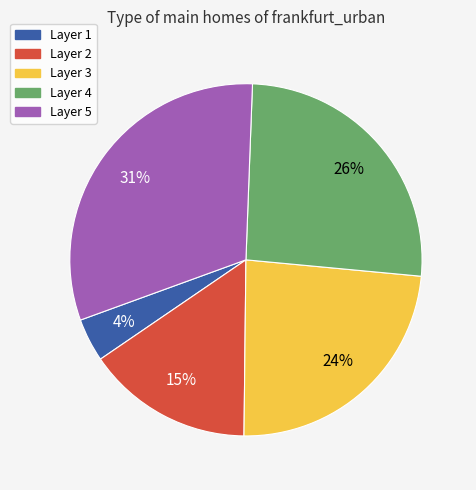

Which has a higher value, Layer 5 or Layer 4?

Layer 5